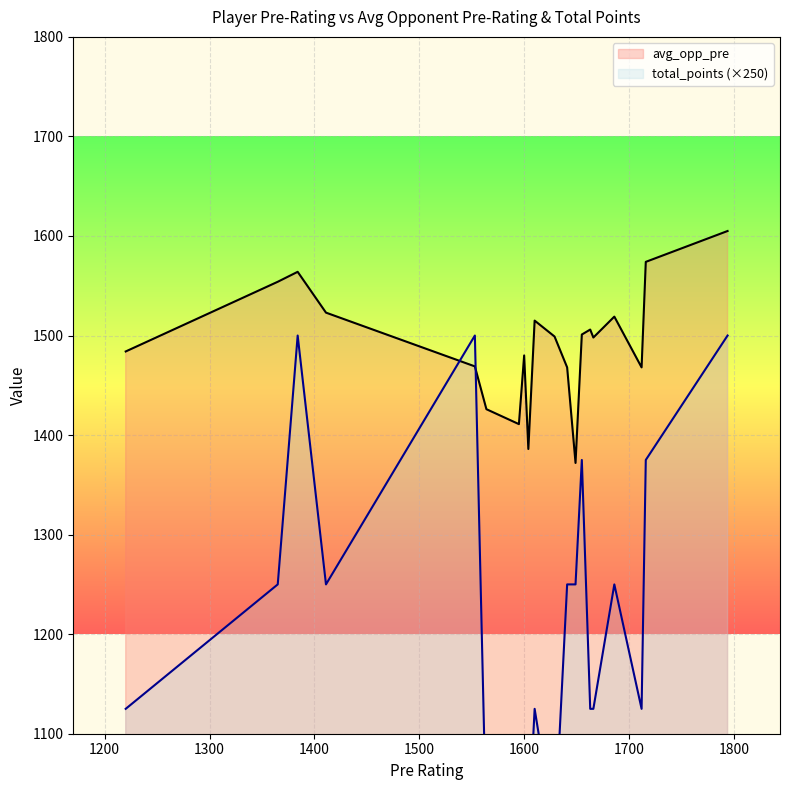

Which series ends up on top after the final intersection of total_points_line (×250) and avg_opp_pre_line?

avg_opp_pre_line